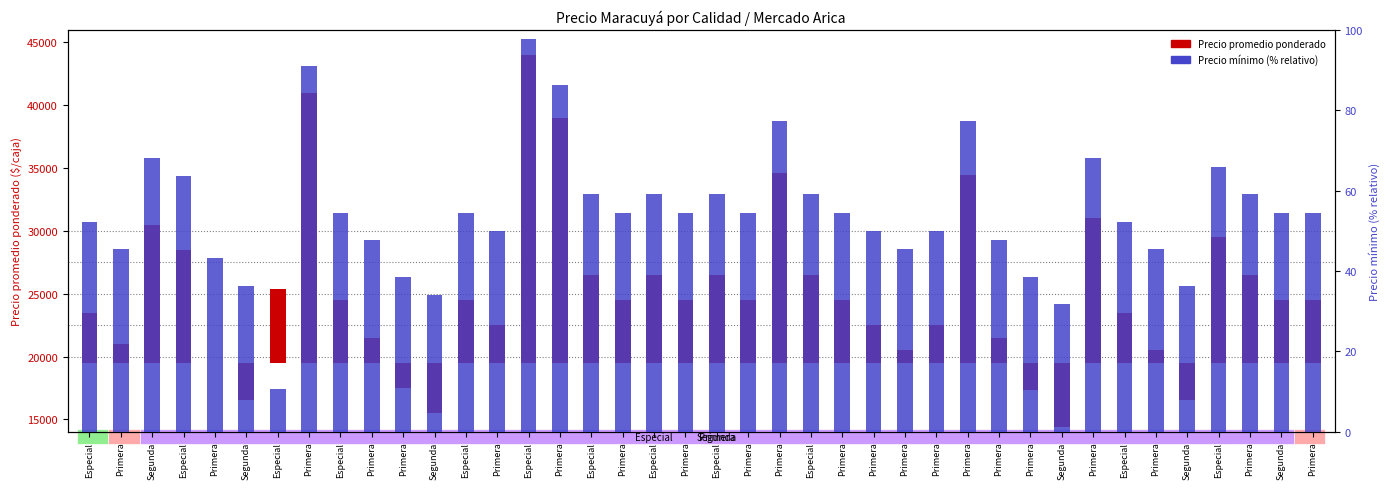

Which series changed the most between Primera and Segunda?

Precio promedio ponderado